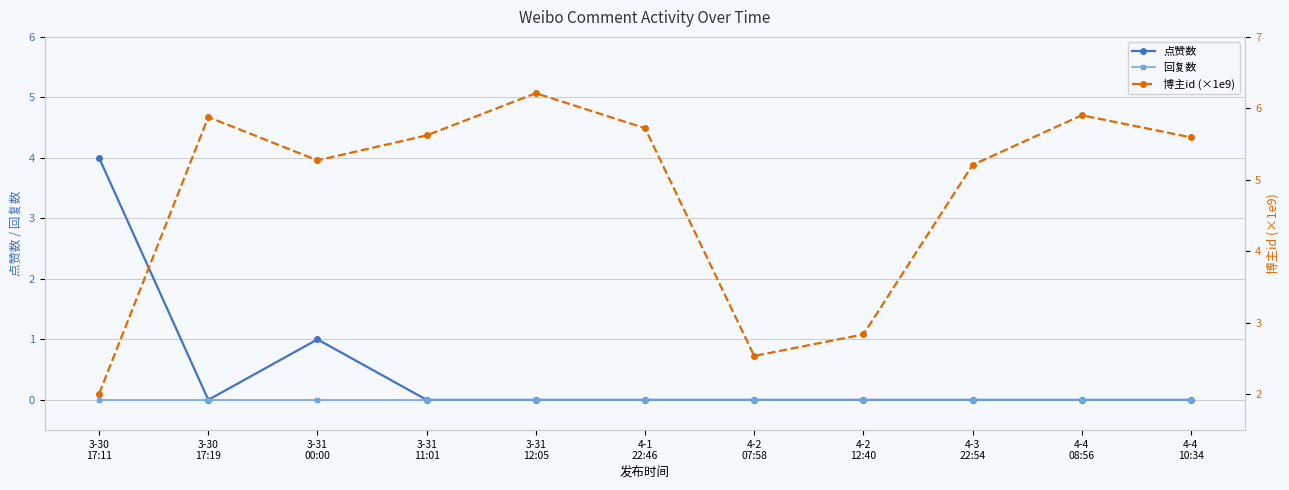

Between 3-30
17:11 and 3-31
12:05, which series saw the biggest shift?

博主id (×1e9)